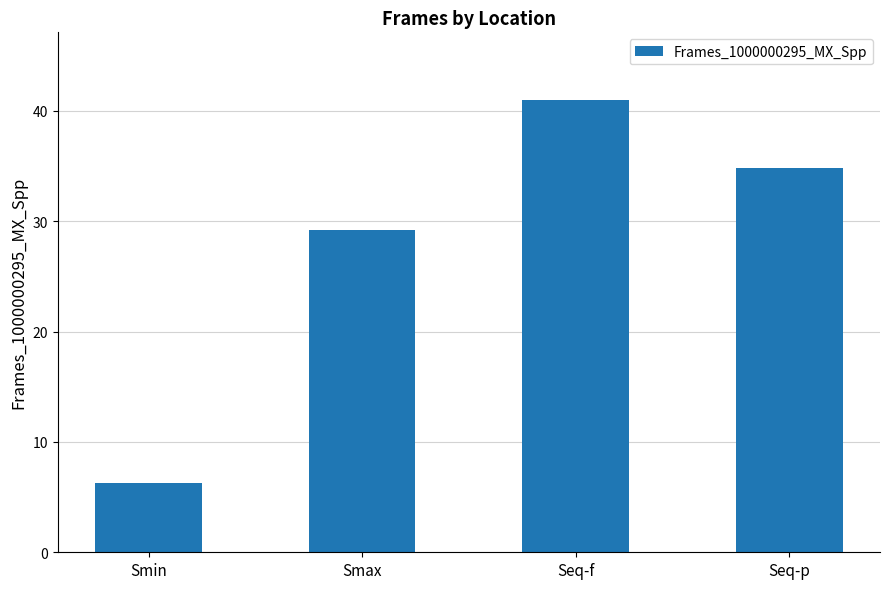

Reading left to right, extract all data points from this chart.

Smin=6.3	Smax=29.2	Seq-f=41.0	Seq-p=34.9